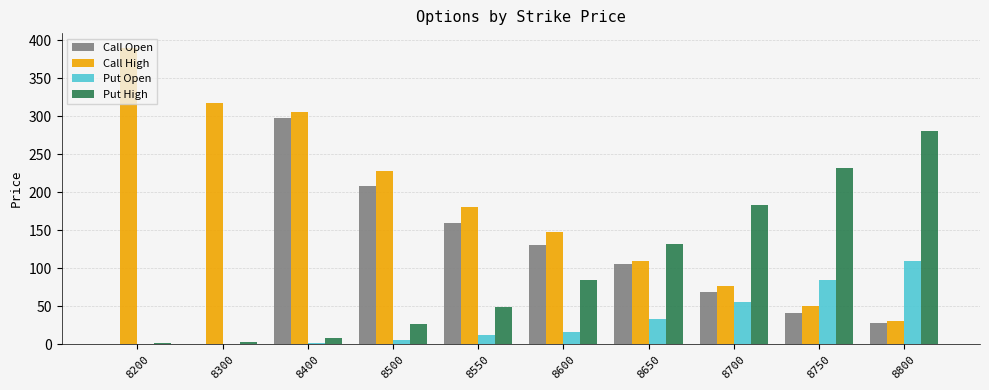

The value of Put High at 8700 is 73.9. True or false?

False